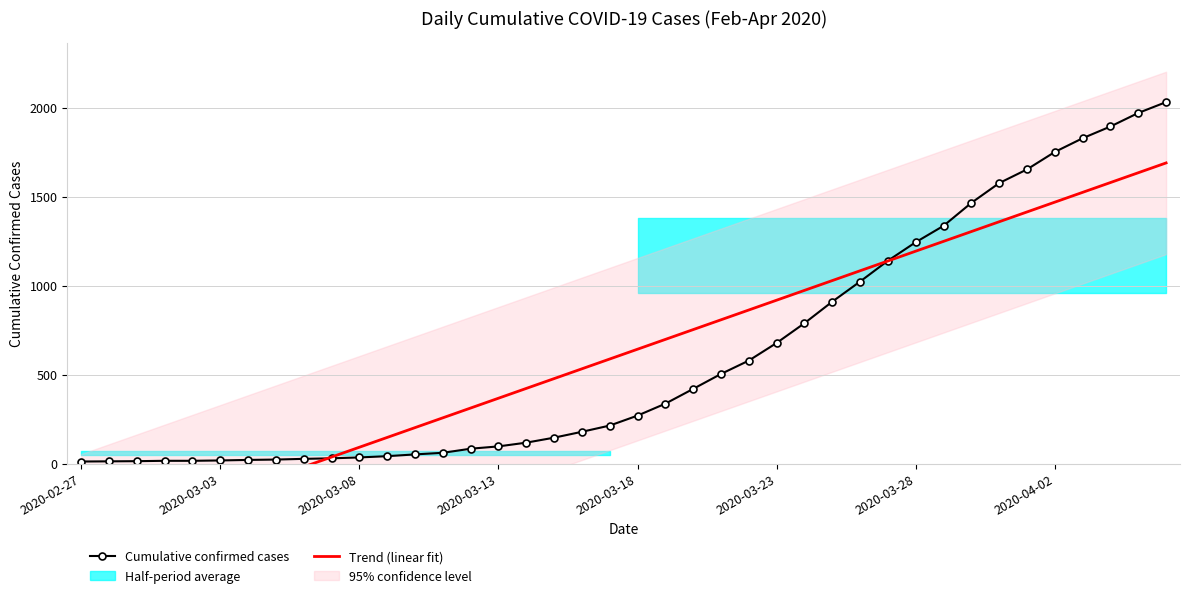

What is the highest value of the Cumulative confirmed cases series?

2032